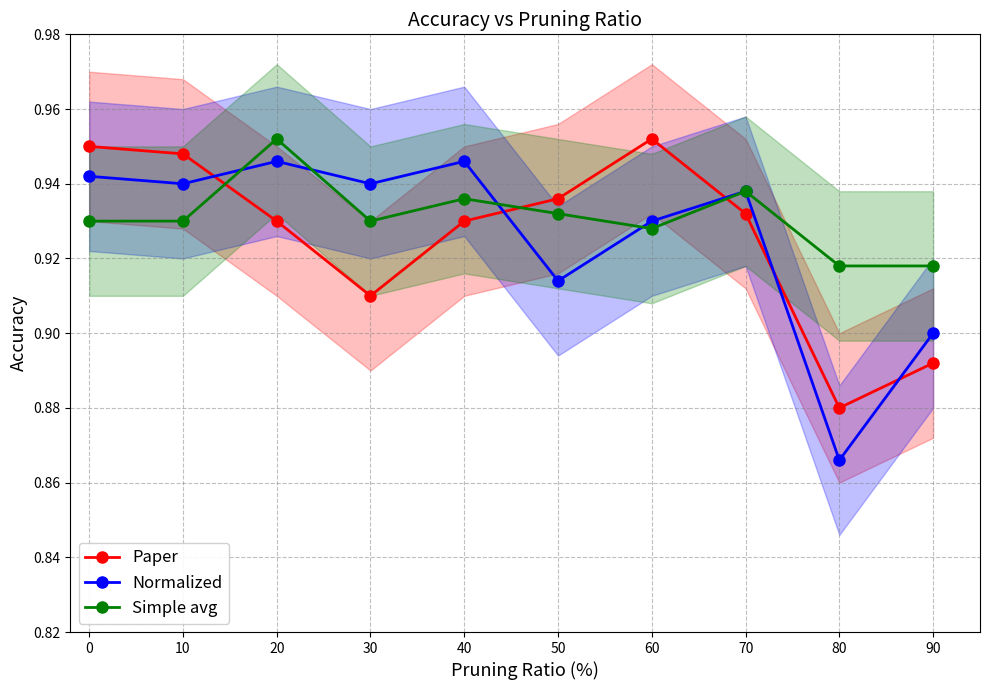

What are all the series names shown in the legend?

Paper, Normalized, Simple avg